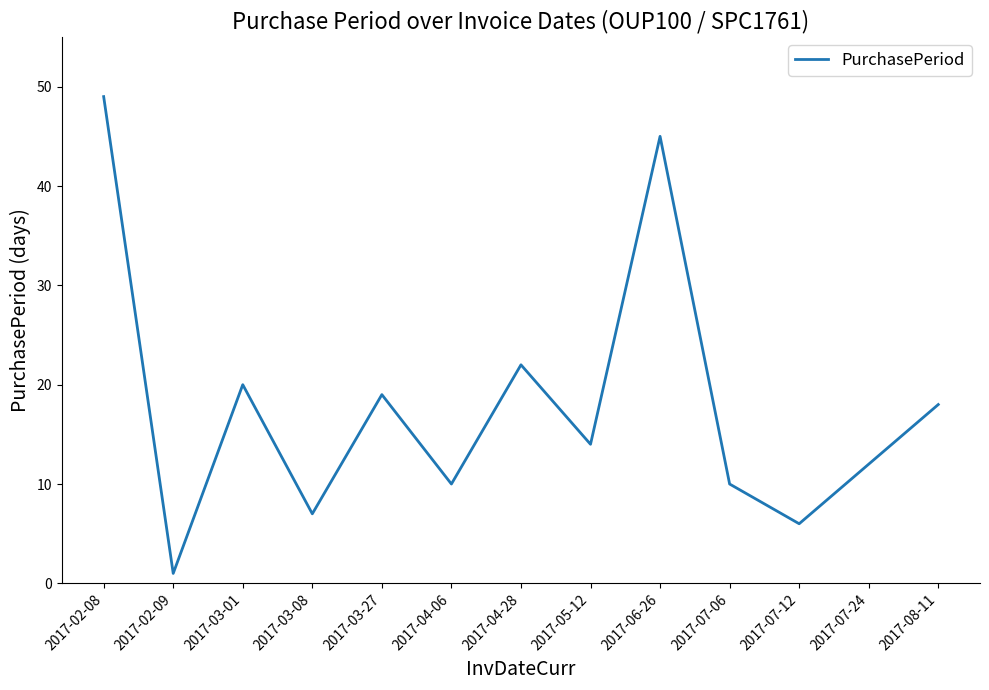

The value at 2017-07-24 is 18. True or false?

False